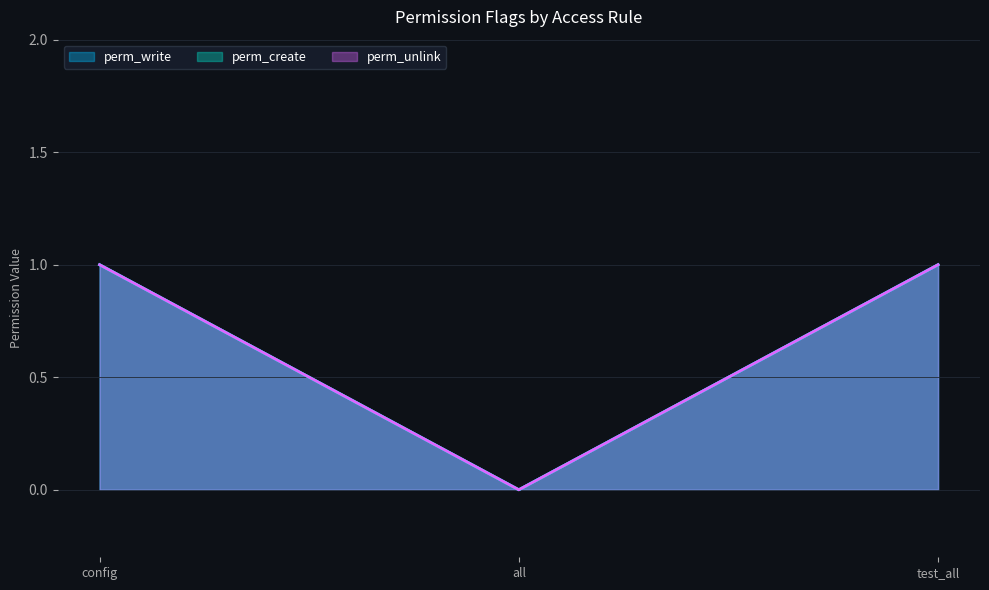

Which series has the widest spread of values?

perm_write